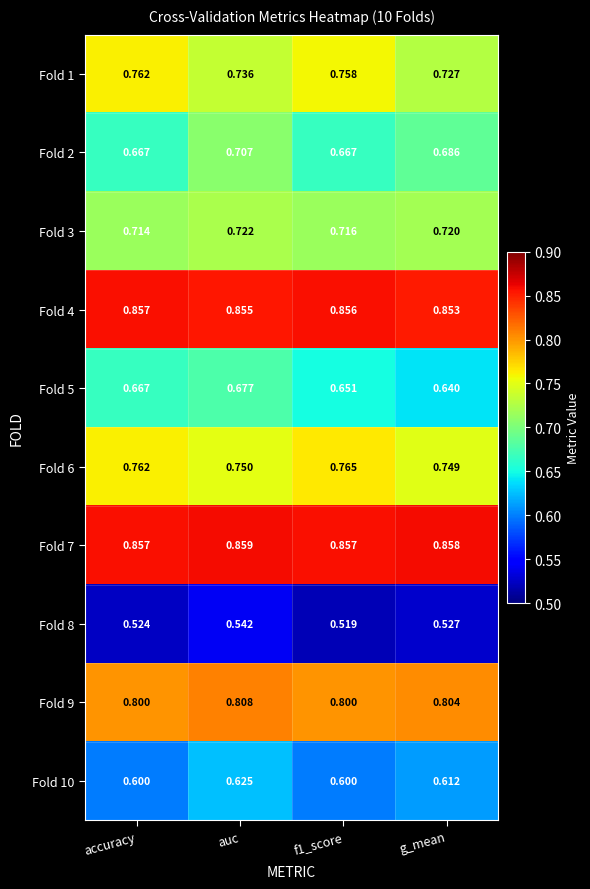

Is the value of Fold 3 at f1_score greater than the value of Fold 2 at auc?

Yes